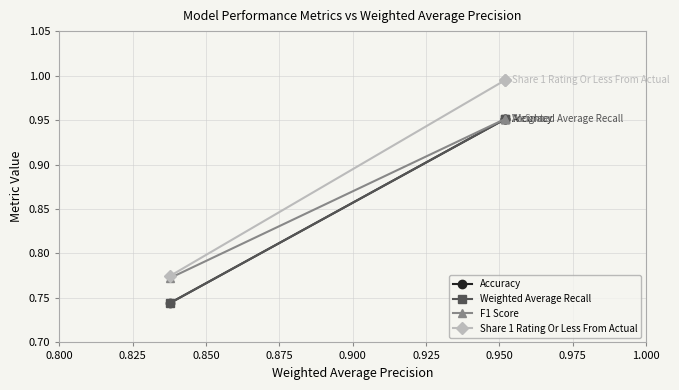

The F1 Score series shows 0.3 at 0.825. True or false?

False